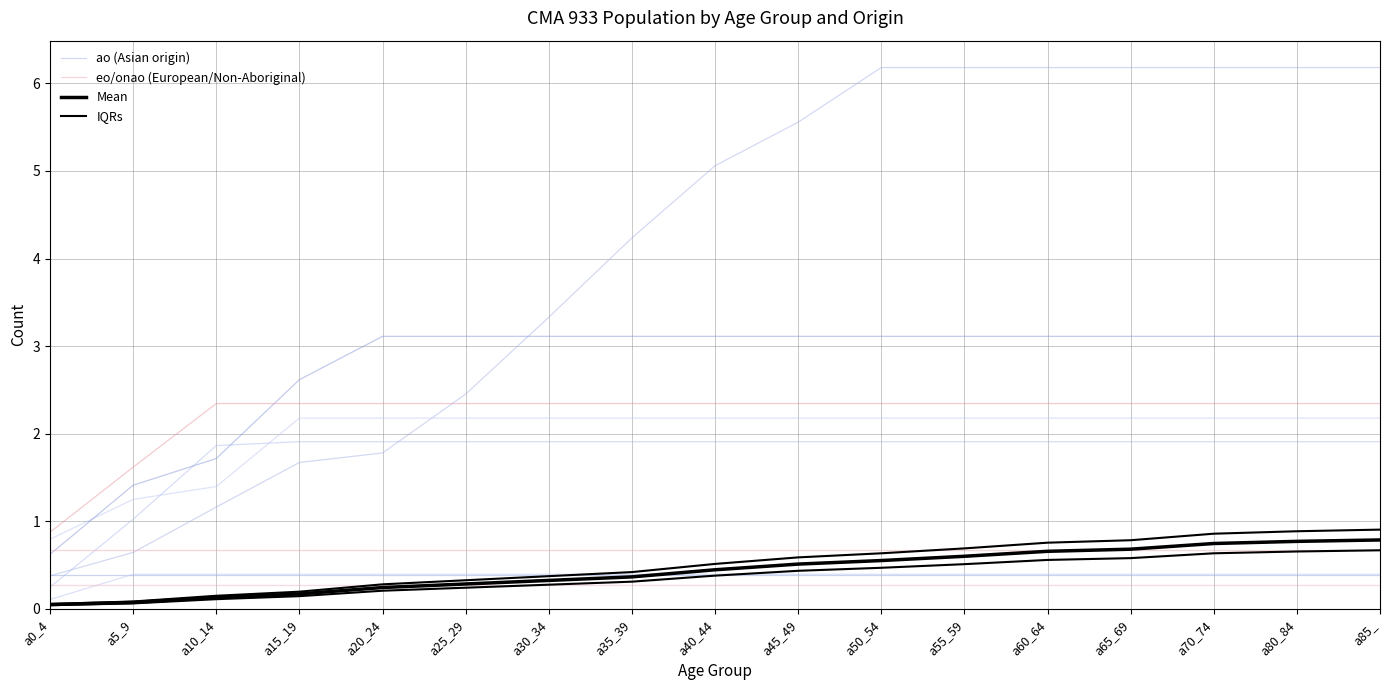

Is the value of ao (Asian origin) at a15_19 greater than the value of Mean at a45_49?

Yes